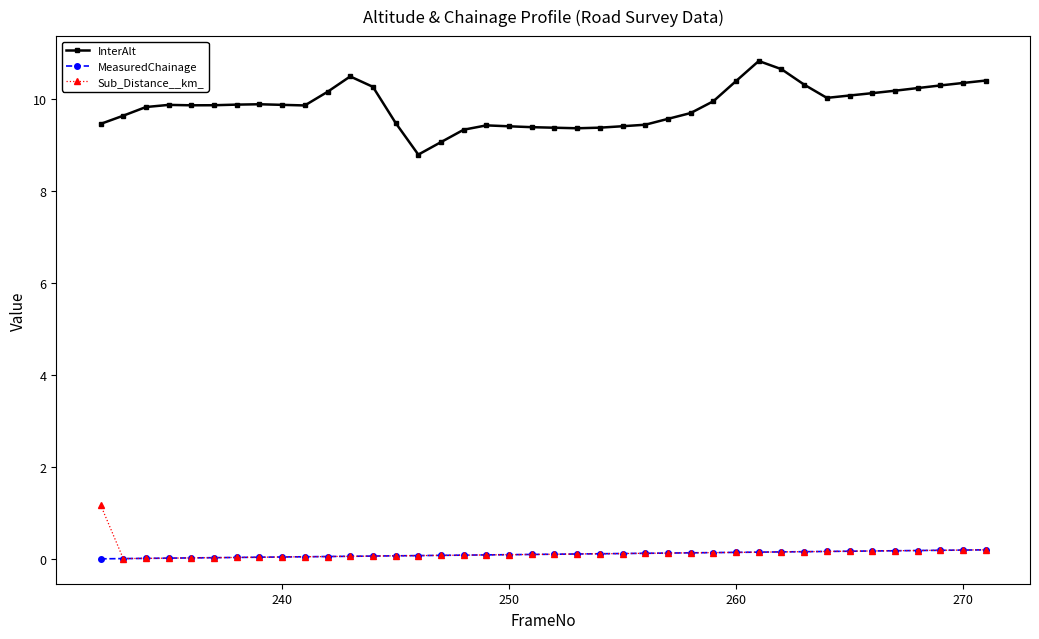

What is the highest value of the InterAlt series?

10.8